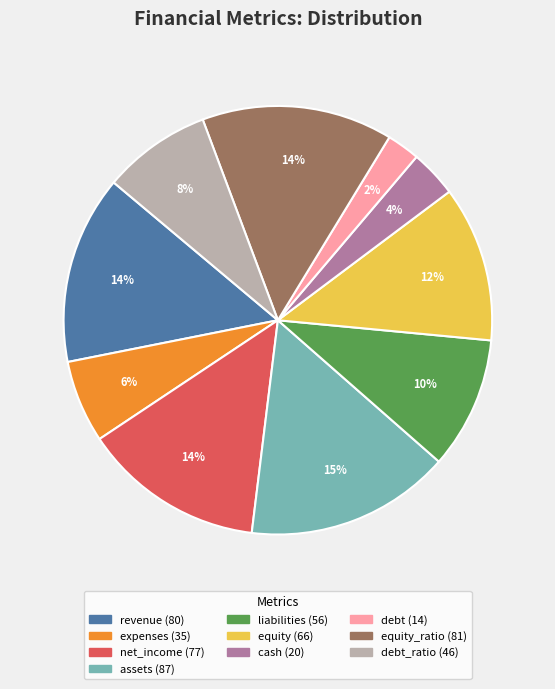

Does any single category account for the majority?

No